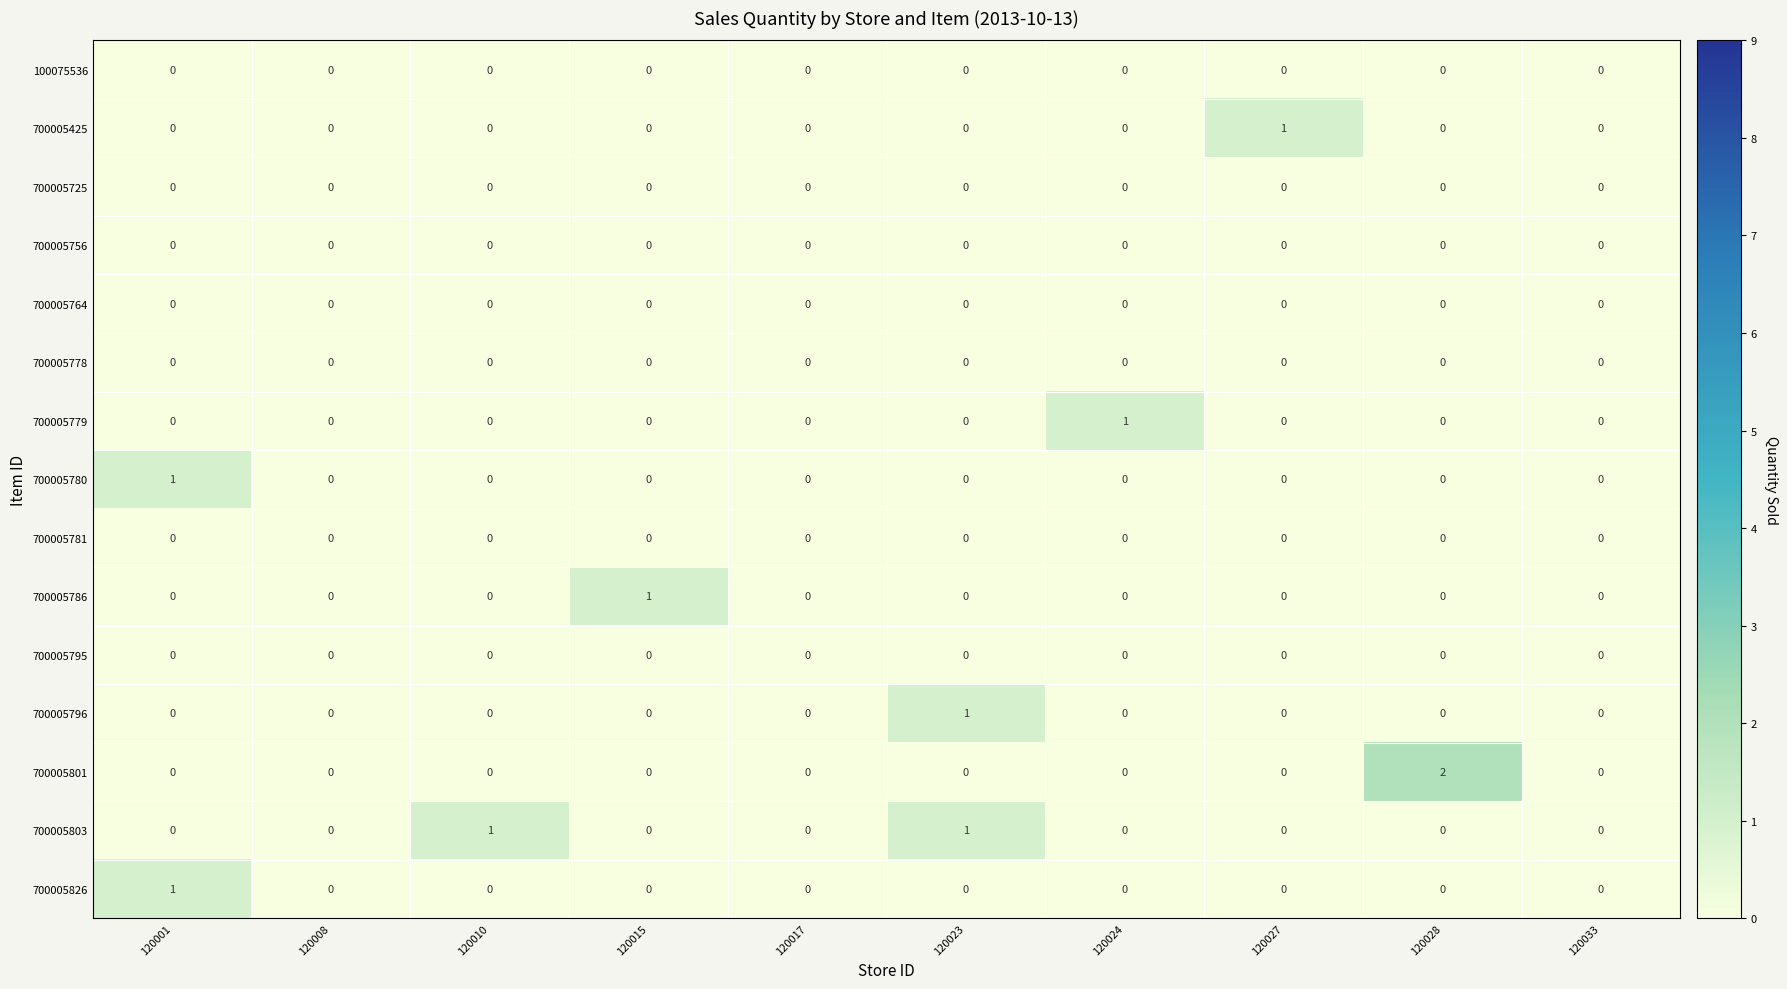

At which category does the chart reach its peak across all series?

120028